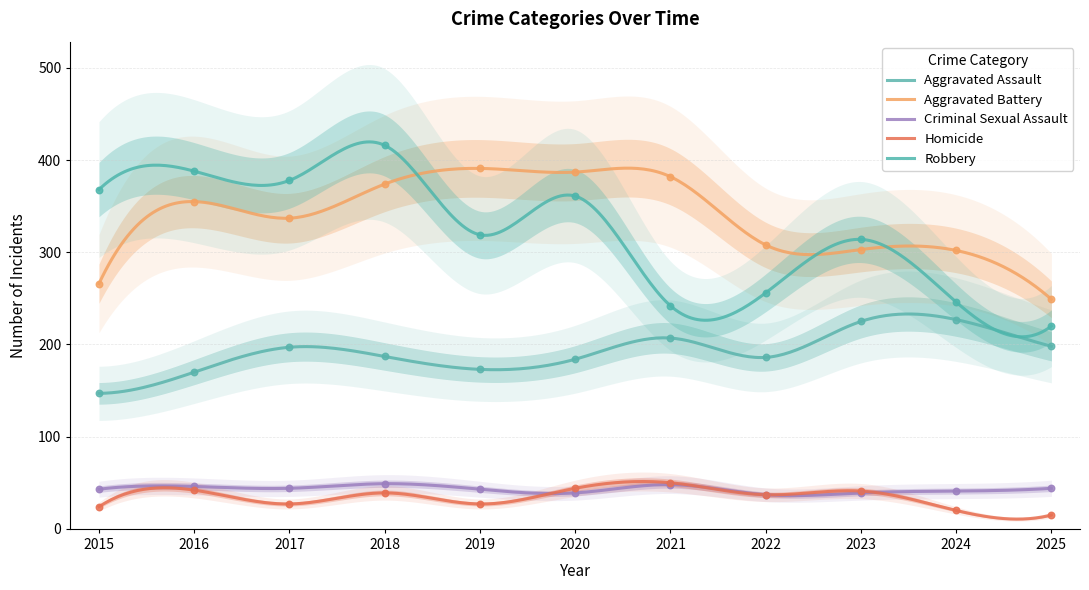

At which category is the sum across all series the highest?

2018